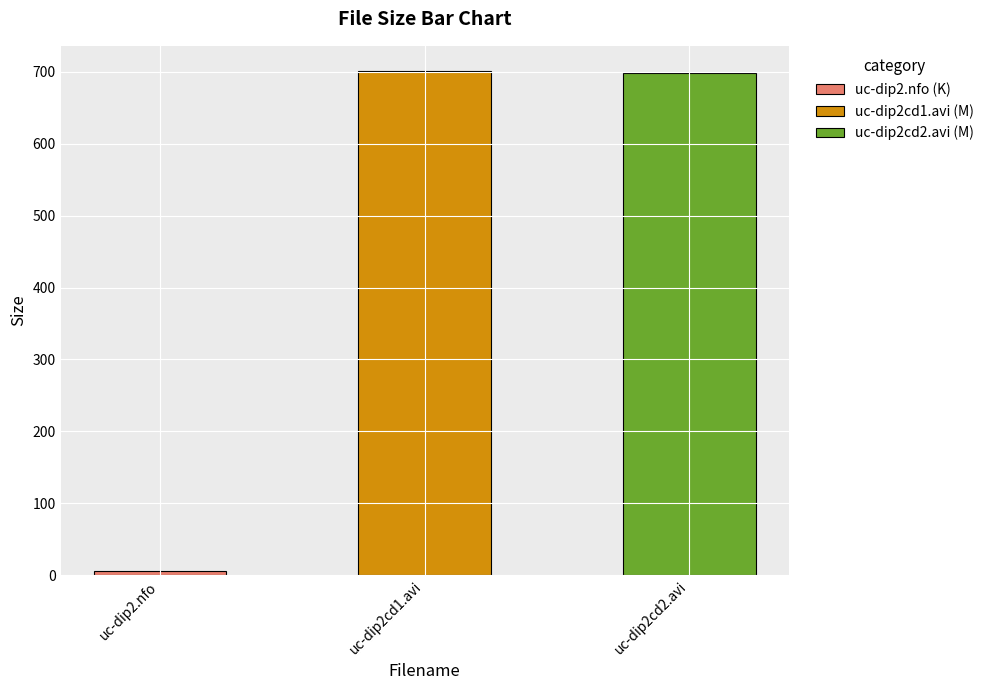

What is the sum of the values at uc-dip2cd2.avi and uc-dip2.nfo?

703.9